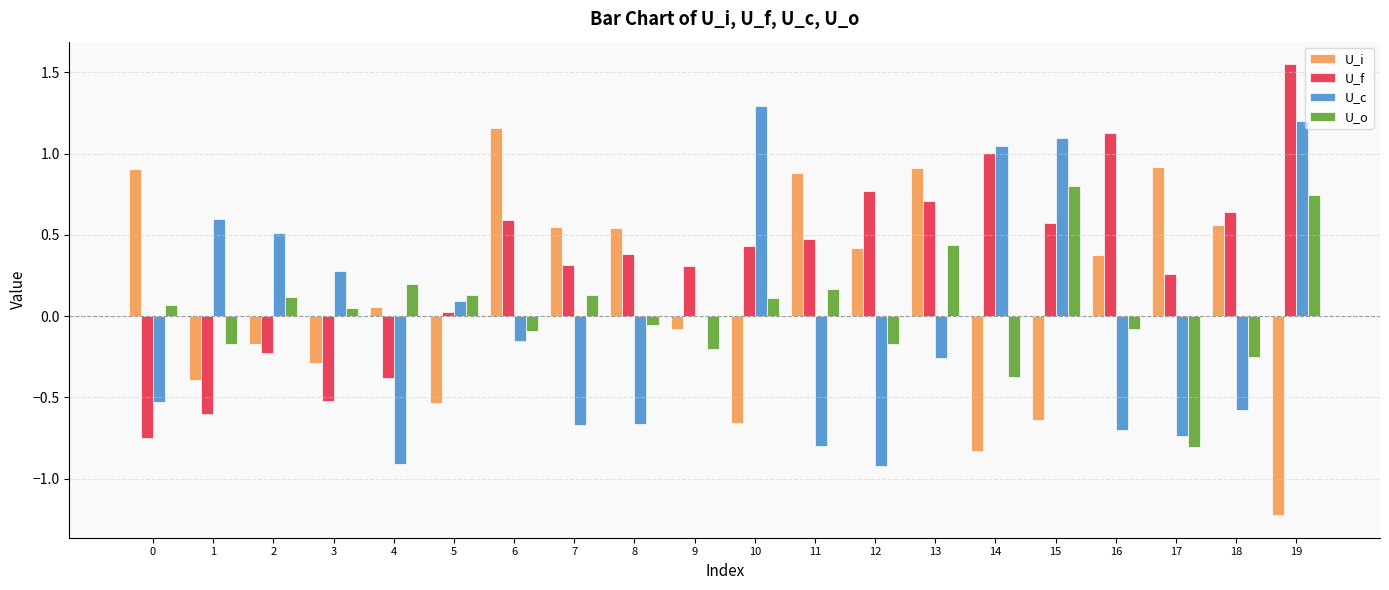

At which category is the sum across all series the highest?

19